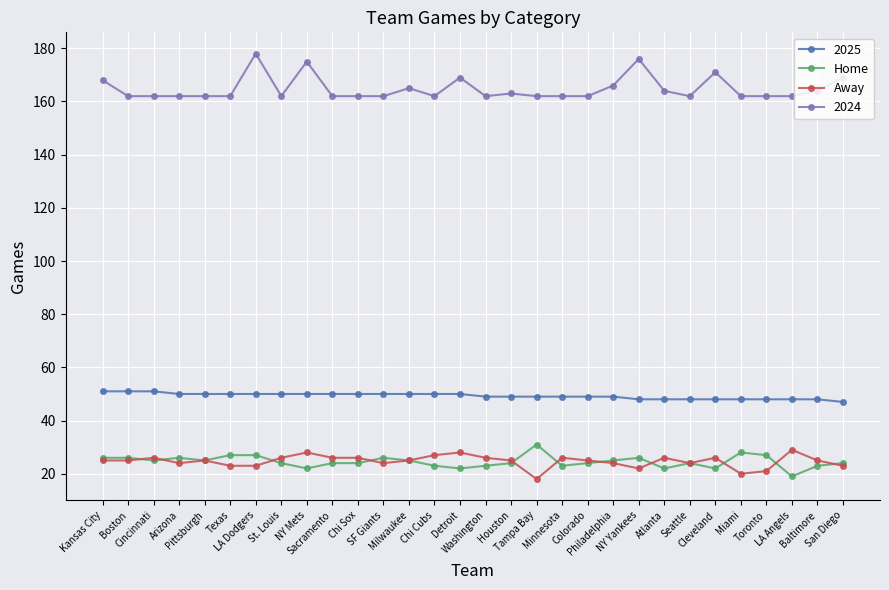

Is this an area chart (filled region under the line)?

No